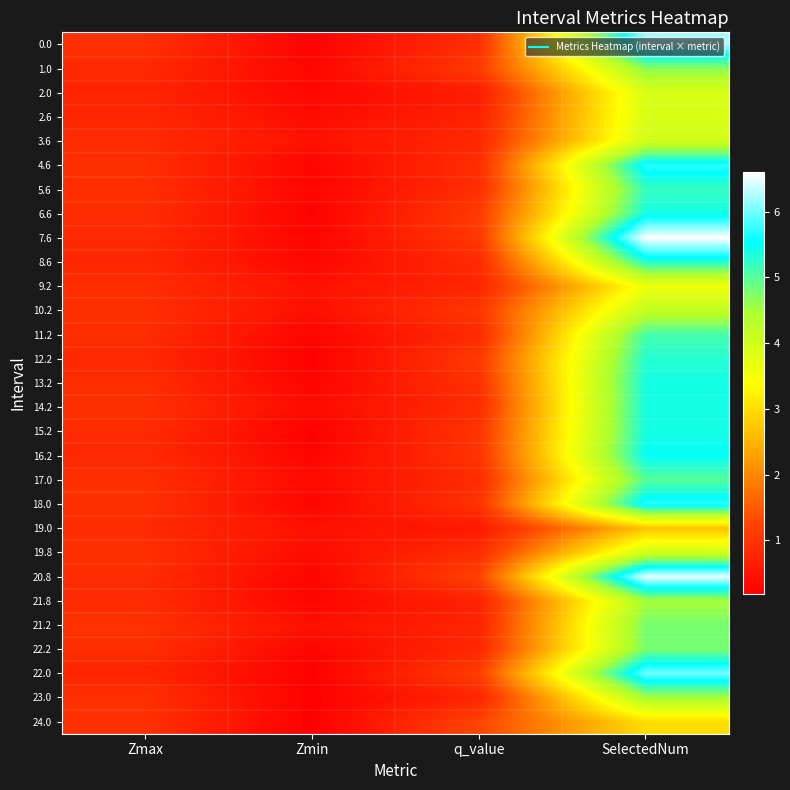

Reading left to right, extract all data points from this chart.

0.0: Zmax=0.9	Zmin=0.2	q_value=0.9	SelectedNum=6.2
1.0: Zmax=0.8	Zmin=0.3	q_value=1.1	SelectedNum=4.7
2.0: Zmax=0.8	Zmin=0.3	q_value=0.7	SelectedNum=3.9
2.6: Zmax=0.8	Zmin=0.4	q_value=0.7	SelectedNum=3.9
3.6: Zmax=0.9	Zmin=0.5	q_value=0.8	SelectedNum=4.0
4.6: Zmax=0.9	Zmin=0.3	q_value=0.9	SelectedNum=5.7
5.6: Zmax=0.9	Zmin=0.3	q_value=0.9	SelectedNum=5.2
6.6: Zmax=0.9	Zmin=0.2	q_value=1.1	SelectedNum=5.4
7.6: Zmax=0.9	Zmin=0.3	q_value=1.1	SelectedNum=6.6
8.6: Zmax=0.8	Zmin=0.3	q_value=0.9	SelectedNum=5.3
9.2: Zmax=0.9	Zmin=0.5	q_value=0.8	SelectedNum=3.6
10.2: Zmax=0.9	Zmin=0.4	q_value=1.1	SelectedNum=4.2
11.2: Zmax=0.9	Zmin=0.3	q_value=0.8	SelectedNum=5.1
12.2: Zmax=0.8	Zmin=0.2	q_value=1.1	SelectedNum=5.3
13.2: Zmax=0.9	Zmin=0.3	q_value=1.0	SelectedNum=5.4
14.2: Zmax=0.9	Zmin=0.4	q_value=0.9	SelectedNum=5.4
15.2: Zmax=0.9	Zmin=0.2	q_value=1.0	SelectedNum=5.4
16.2: Zmax=0.8	Zmin=0.3	q_value=1.0	SelectedNum=5.5
17.0: Zmax=0.9	Zmin=0.4	q_value=0.9	SelectedNum=5.0
18.0: Zmax=0.9	Zmin=0.3	q_value=1.0	SelectedNum=5.7
19.0: Zmax=0.9	Zmin=0.5	q_value=0.6	SelectedNum=2.7
19.8: Zmax=0.9	Zmin=0.4	q_value=0.9	SelectedNum=4.0
20.8: Zmax=0.9	Zmin=0.3	q_value=1.2	SelectedNum=6.5
21.8: Zmax=0.9	Zmin=0.3	q_value=0.7	SelectedNum=4.5
21.2: Zmax=1.0	Zmin=0.5	q_value=0.8	SelectedNum=4.8
22.2: Zmax=0.9	Zmin=0.3	q_value=0.8	SelectedNum=4.8
22.0: Zmax=0.8	Zmin=0.2	q_value=1.2	SelectedNum=6.0
23.0: Zmax=0.9	Zmin=0.2	q_value=0.8	SelectedNum=4.5
24.0: Zmax=1.0	Zmin=0.2	q_value=1.3	SelectedNum=3.0